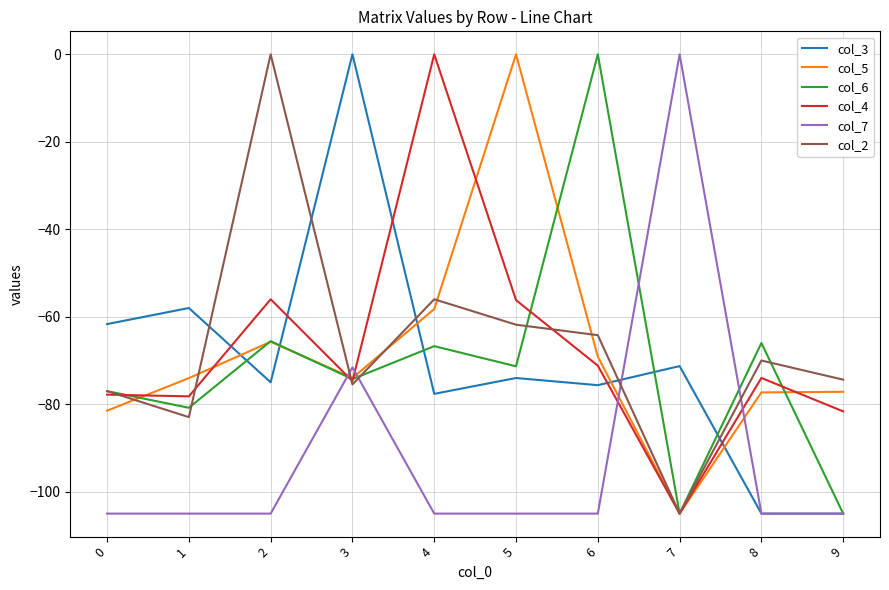

At which label does col_6 first exceed -71?

2